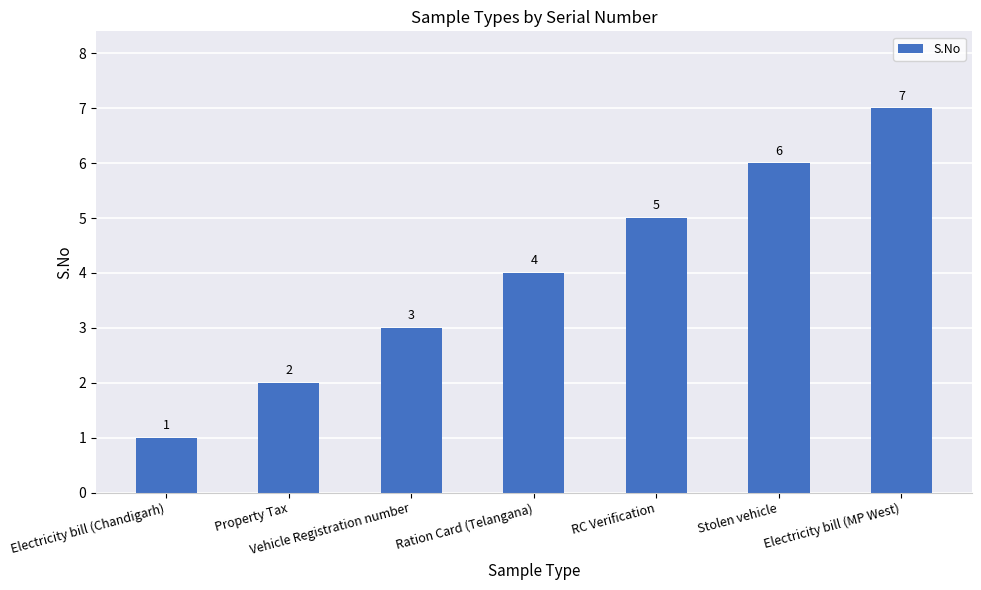

List the labels in order of value, largest first.

Electricity bill (MP West), Stolen vehicle, RC Verification, Ration Card (Telangana), Vehicle Registration number, Property Tax, Electricity bill (Chandigarh)